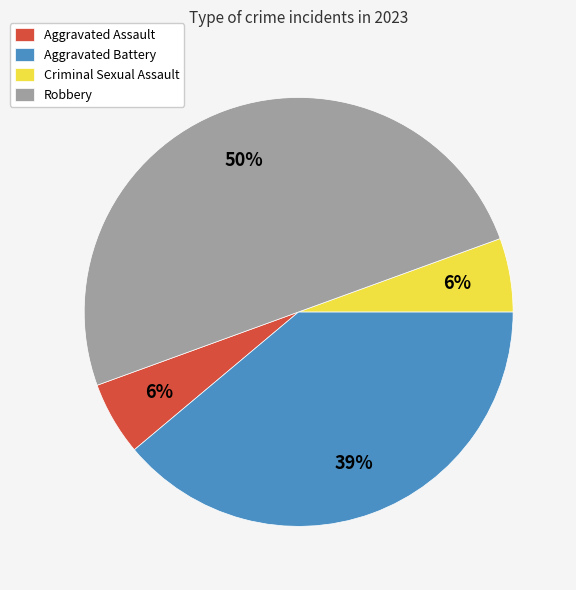

Which category has the biggest portion of the pie?

Robbery